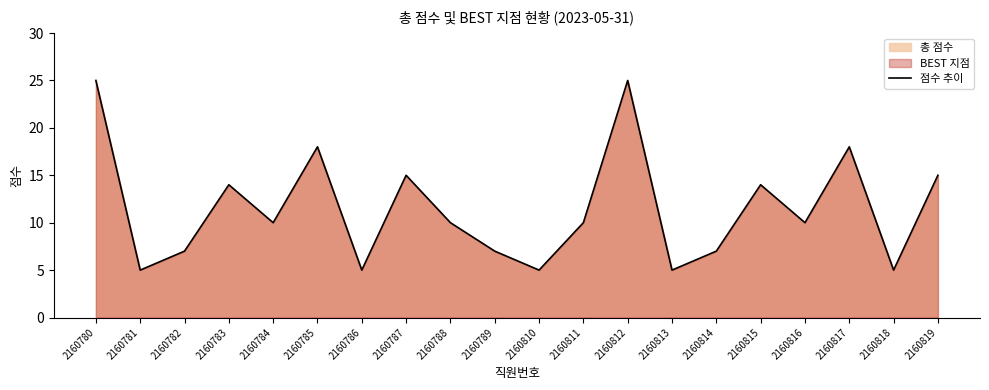

What is the difference between the maximum and minimum values?

20